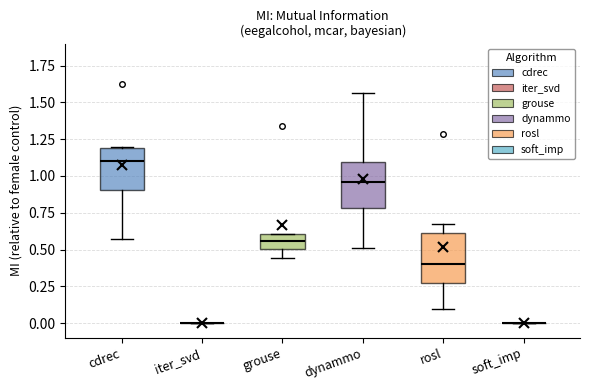

Where does the median line of the box for dynammo sit on the y-axis? The values are not printed on the chart, so give them approximately, as read against the axis.

0.95